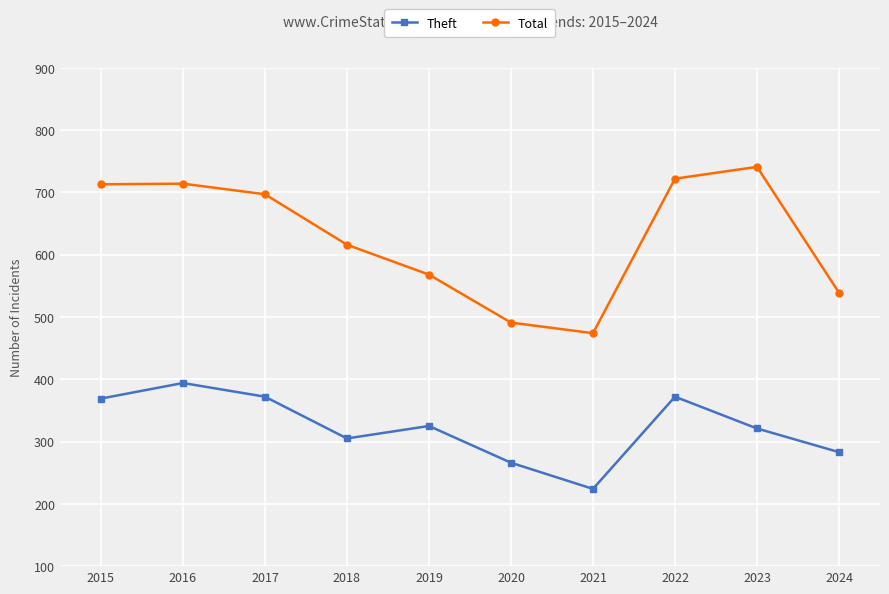

Between 2019 and 2021, which series saw the biggest shift?

Theft